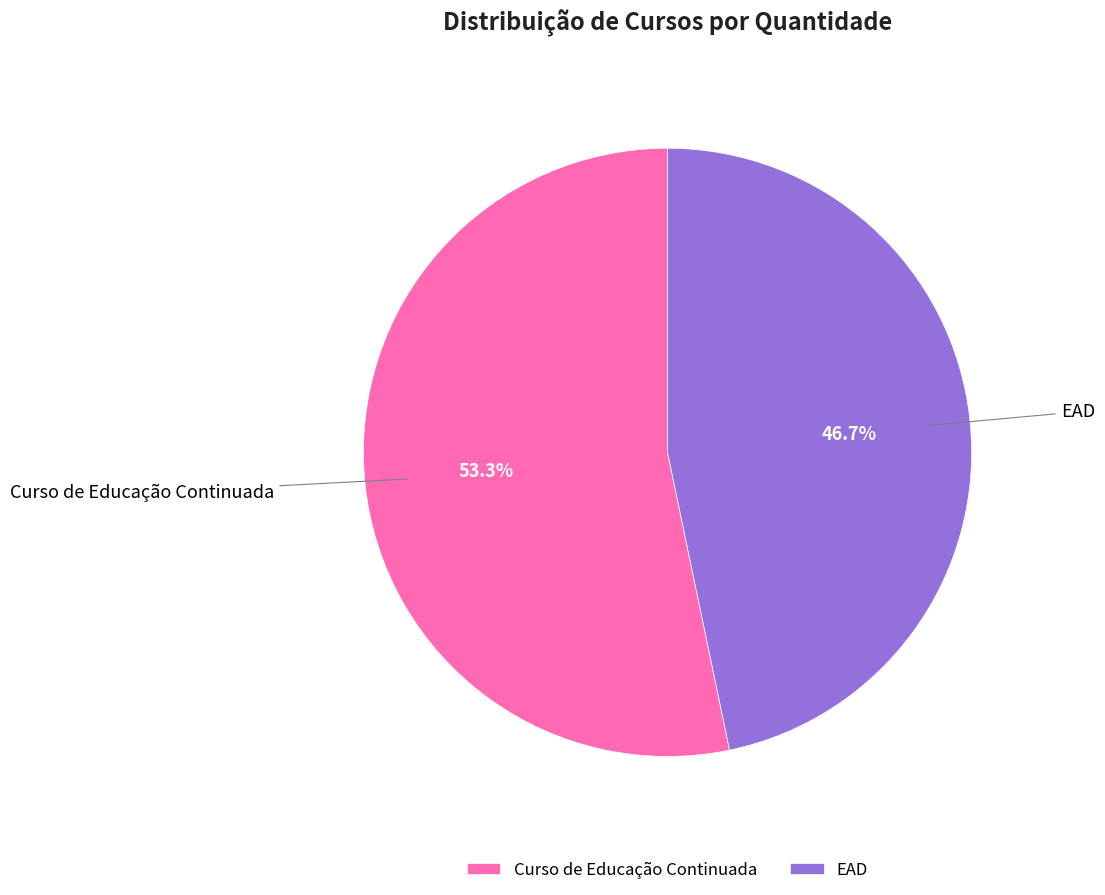

Rank the categories by value from highest to lowest.

Curso de Educação Continuada, EAD